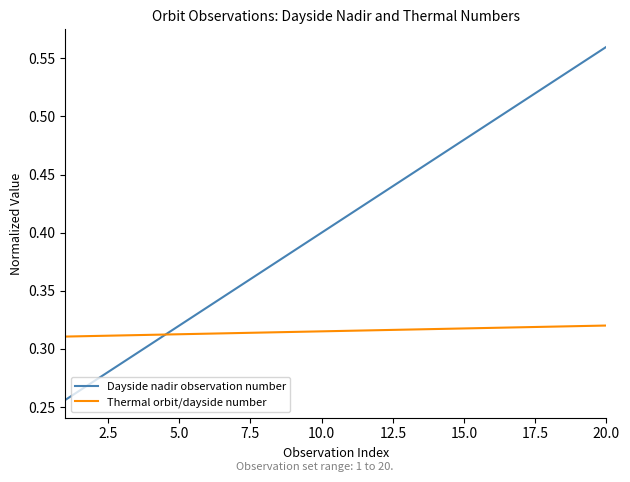

What are all the series names shown in the legend?

Dayside nadir observation number, Thermal orbit/dayside number